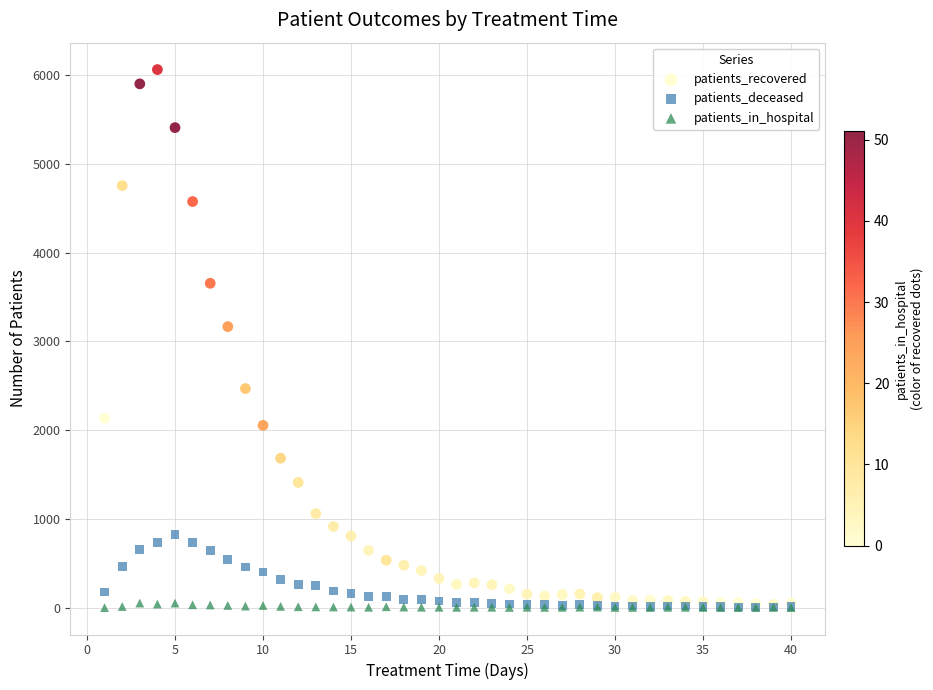

Which series has the largest Y range (max minus min)?

patients_recovered